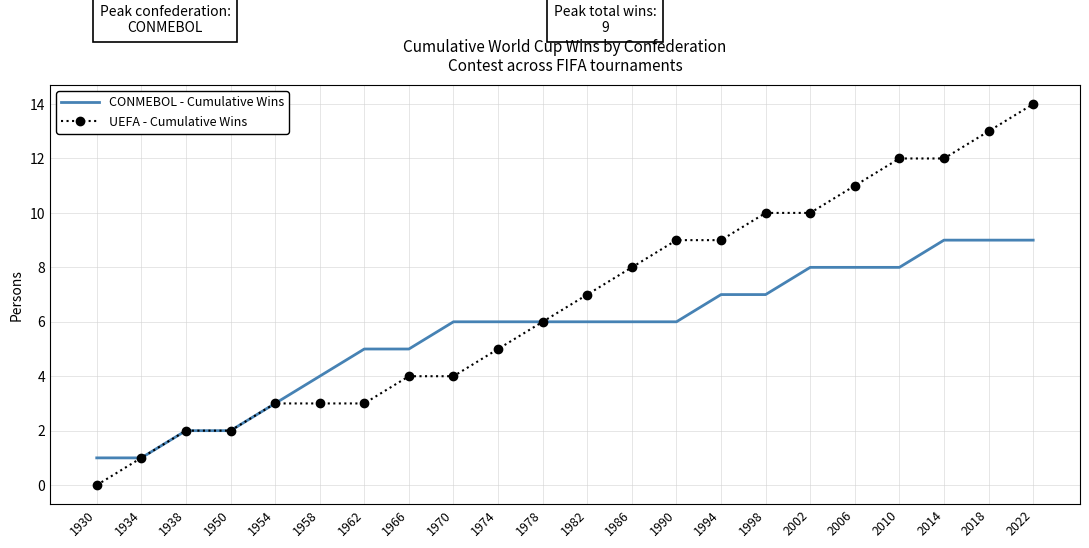

How many series are shown in this chart?

2